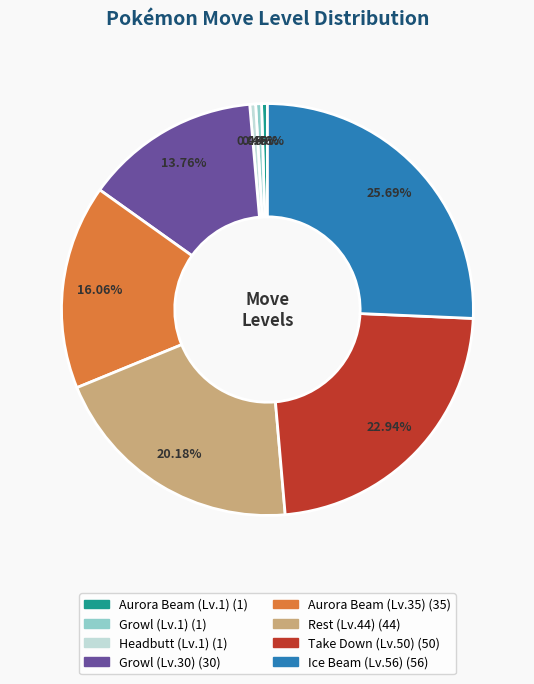

To the nearest percent, what is the difference between the largest and smallest slice percentages?

25%